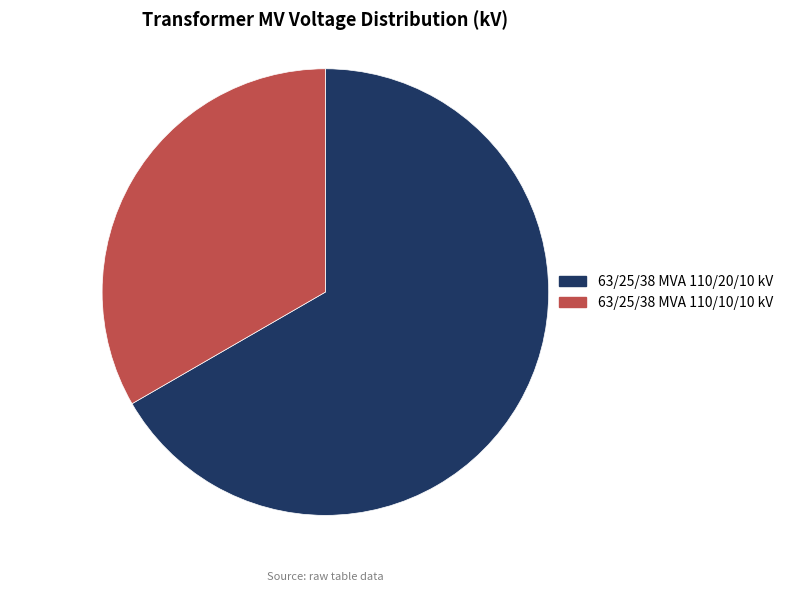

Approximately how many times larger is the value at 63/25/38 MVA 110/10/10 kV compared to 63/25/38 MVA 110/20/10 kV?

0.5